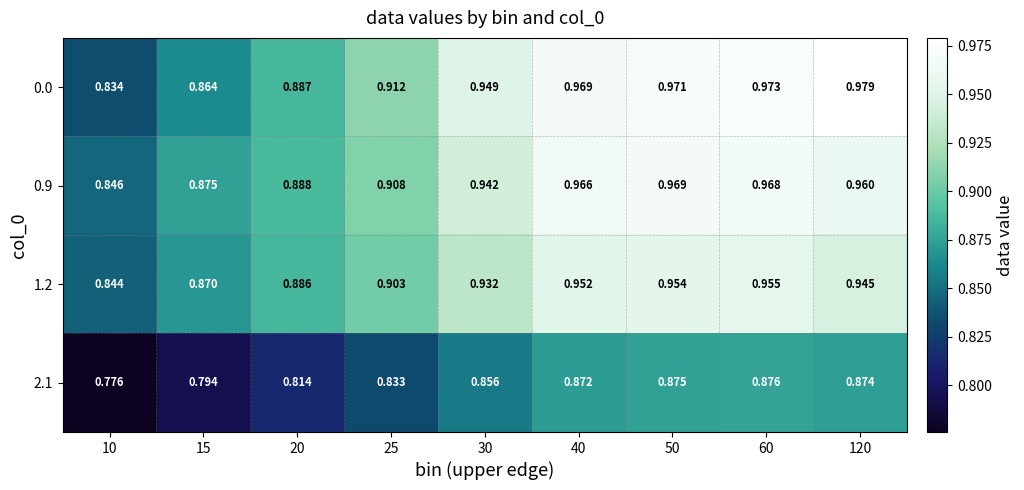

Reading left to right, transcribe all the data shown in this chart.

0.0: 10=0.8	15=0.9	20=0.9	25=0.9	30=0.9	40=1.0	50=1.0	60=1.0	120=1.0
0.9: 10=0.8	15=0.9	20=0.9	25=0.9	30=0.9	40=1.0	50=1.0	60=1.0	120=1.0
1.2: 10=0.8	15=0.9	20=0.9	25=0.9	30=0.9	40=1.0	50=1.0	60=1.0	120=0.9
2.1: 10=0.8	15=0.8	20=0.8	25=0.8	30=0.9	40=0.9	50=0.9	60=0.9	120=0.9